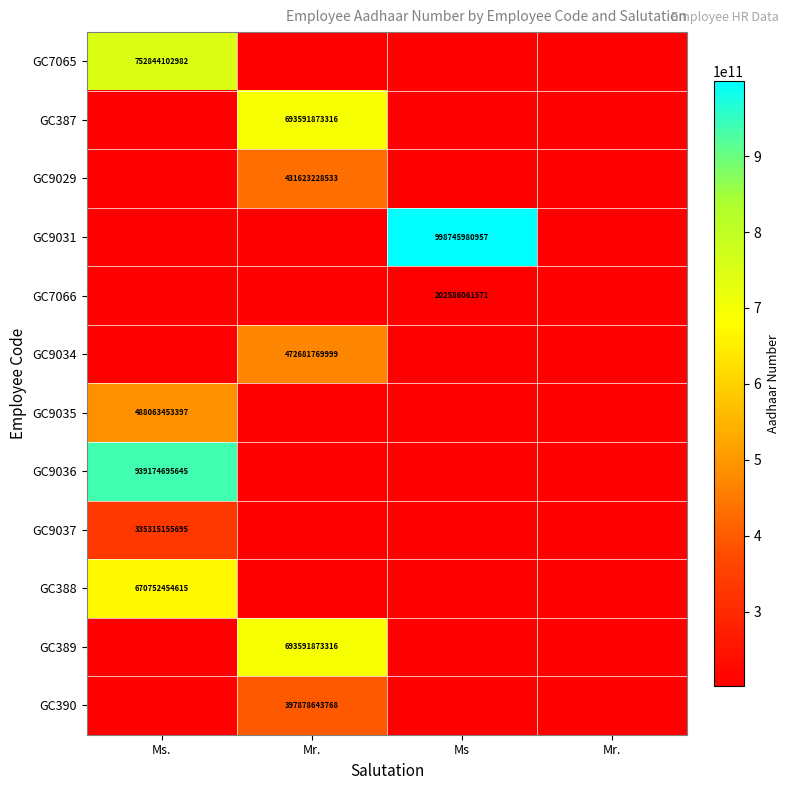

At which label is GC9035 closest to 488063453397?

Ms.